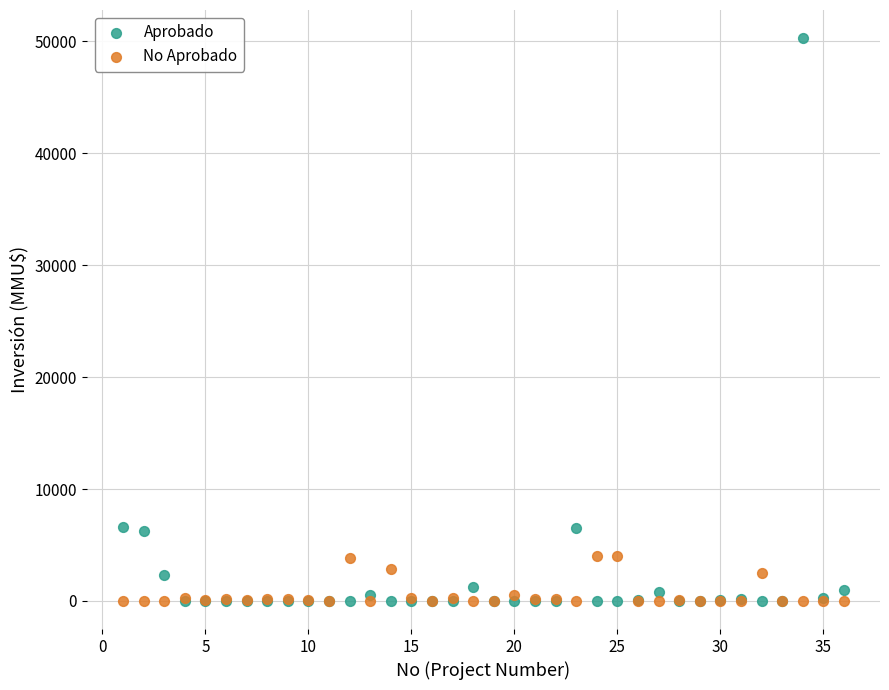

What are all the series names shown in the legend?

Aprobado, No Aprobado